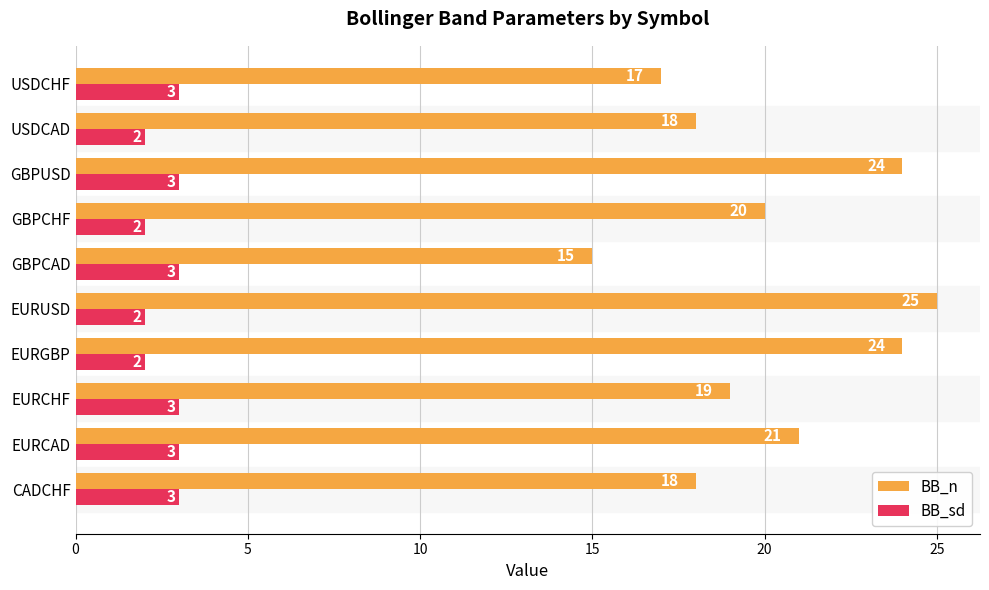

At how many categories does at least one series exceed 12?

10